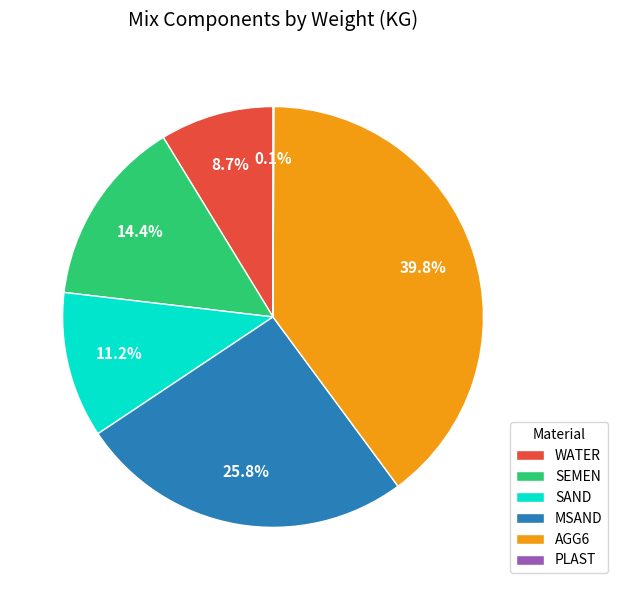

How much of the chart is everything except SAND?

88.8%